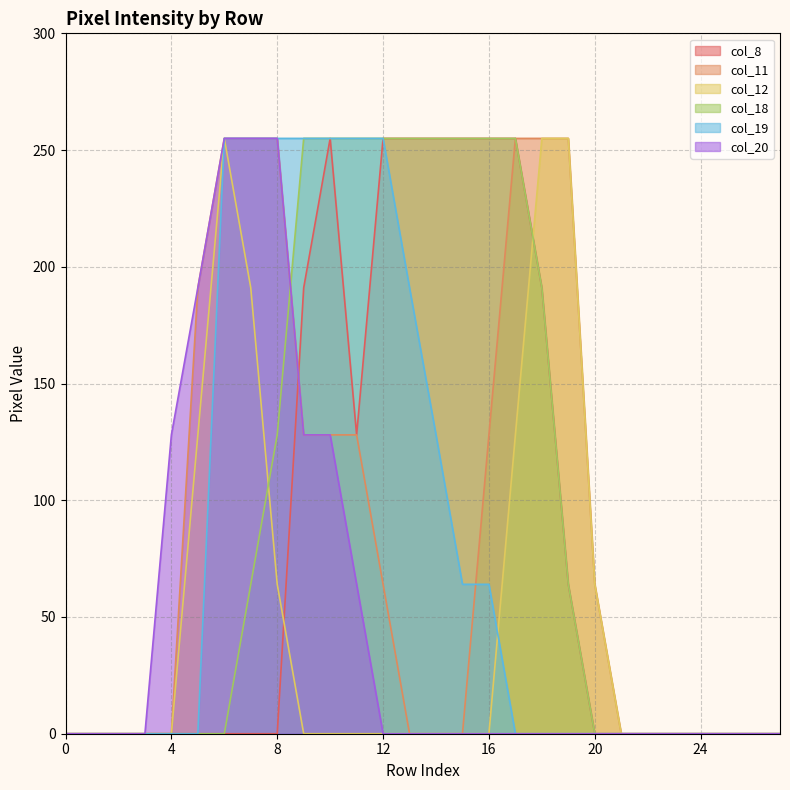

Does the chart display data point markers on the line(s)?

No